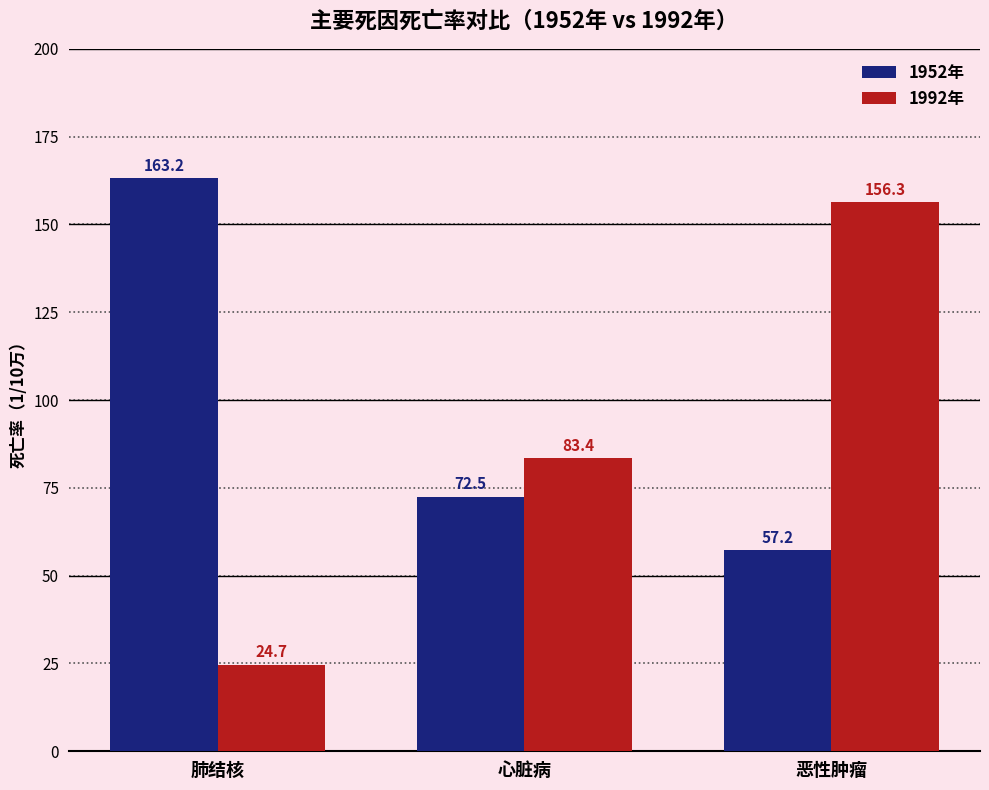

Rank the categories by 1952年 value from highest to lowest.

肺结核, 心脏病, 恶性肿瘤